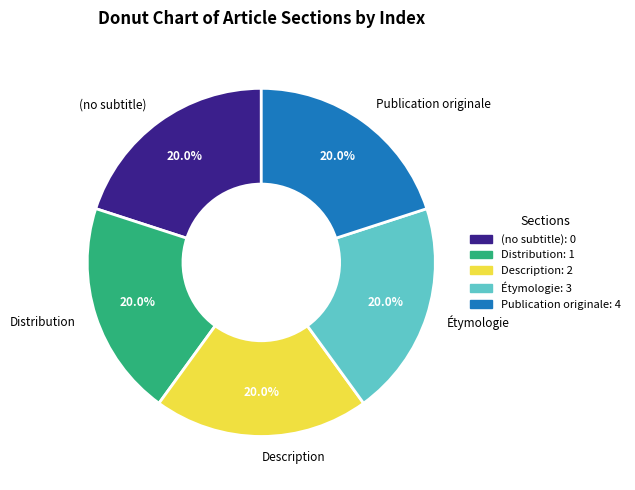

How many slices are in this pie chart?

5